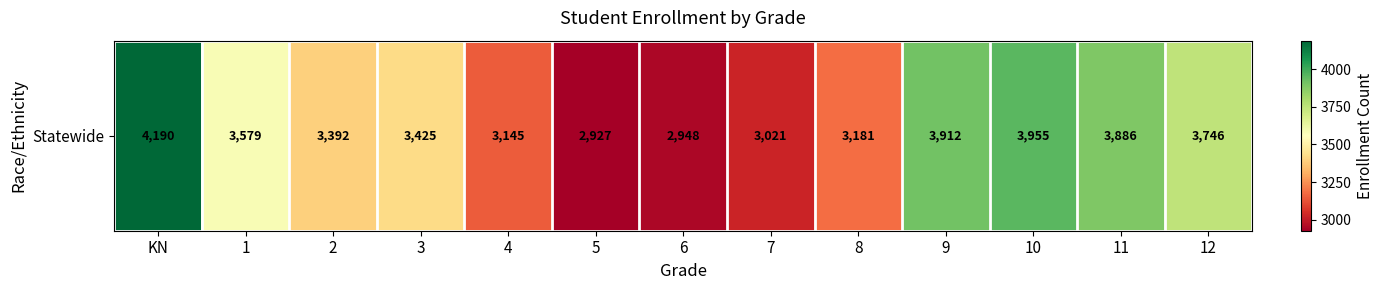

What is the minimum value shown in the chart?

2927